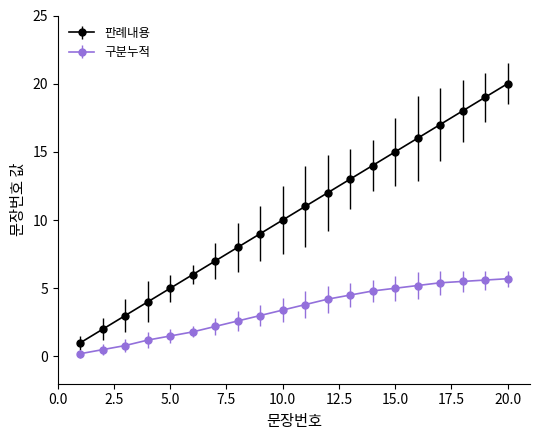

What is the sum of all 구분누적 values?

66.9